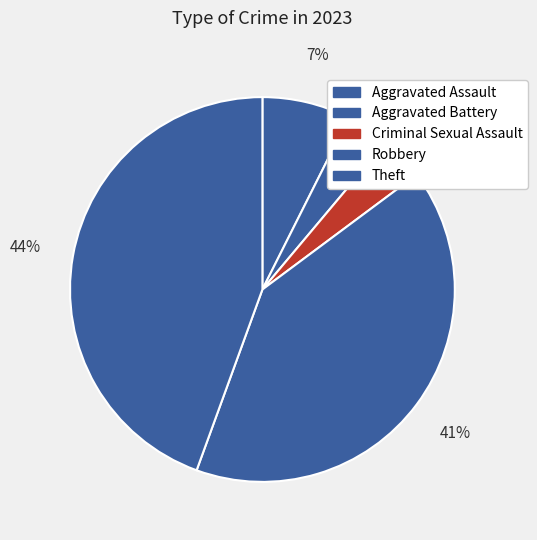

Is the sum of Robbery and Theft greater than half?

Yes